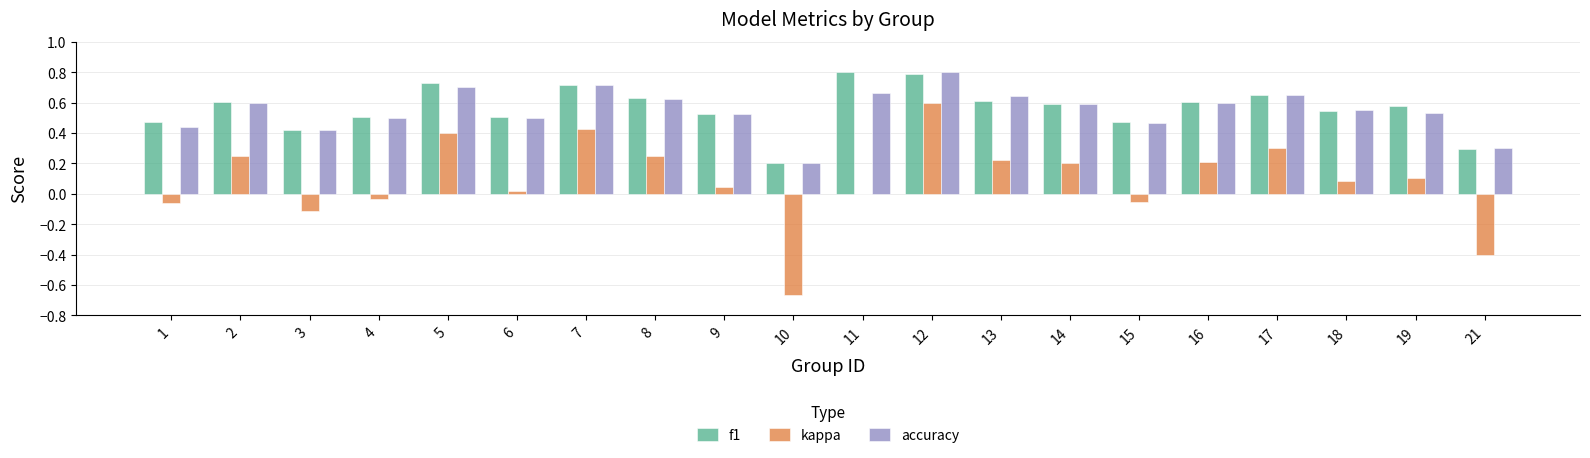

What is the sum of all f1 values?

11.2